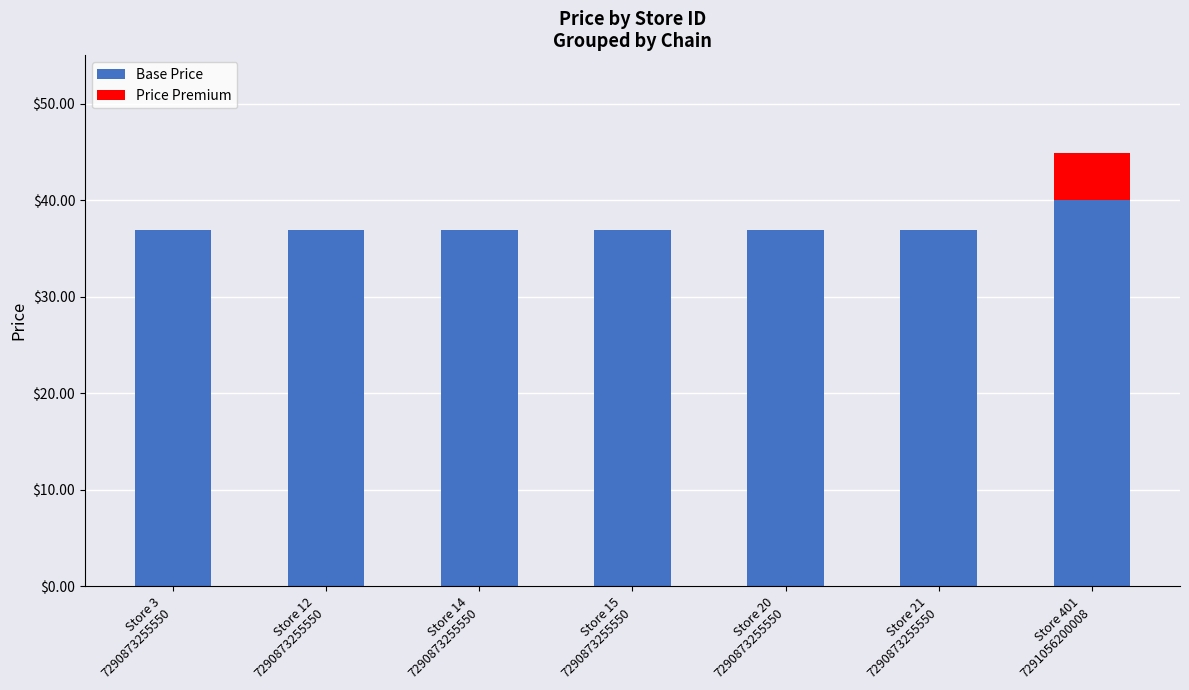

What is the maximum value for Base Price?

40.0